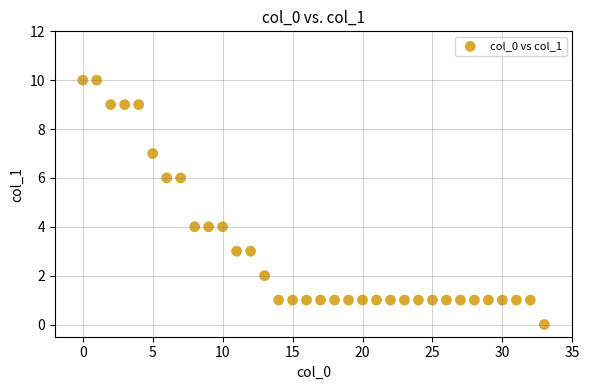

Count the number of points in this scatter plot.

34